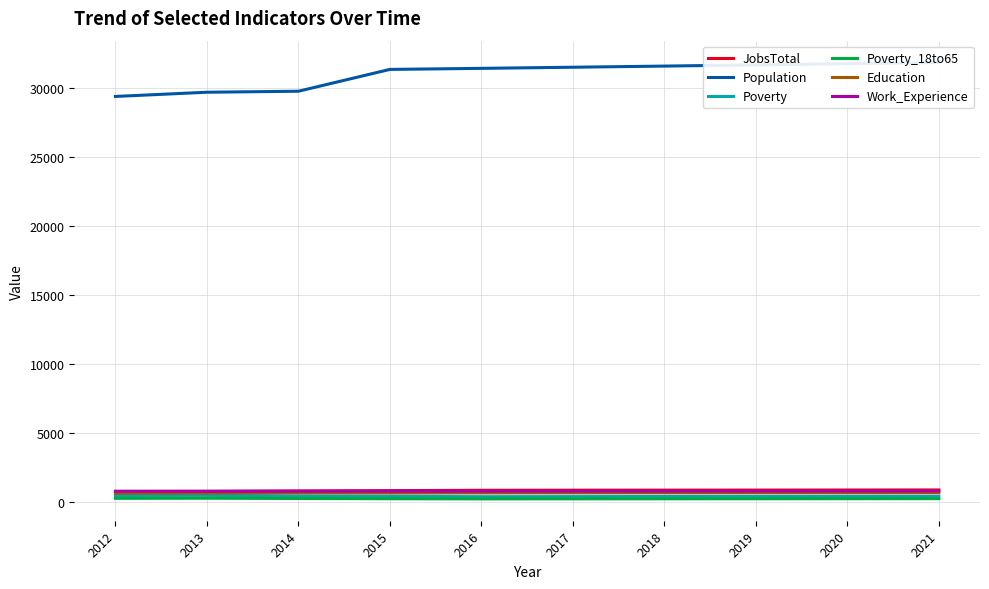

What is the approximate value of Poverty_18to65 at 2014?

239